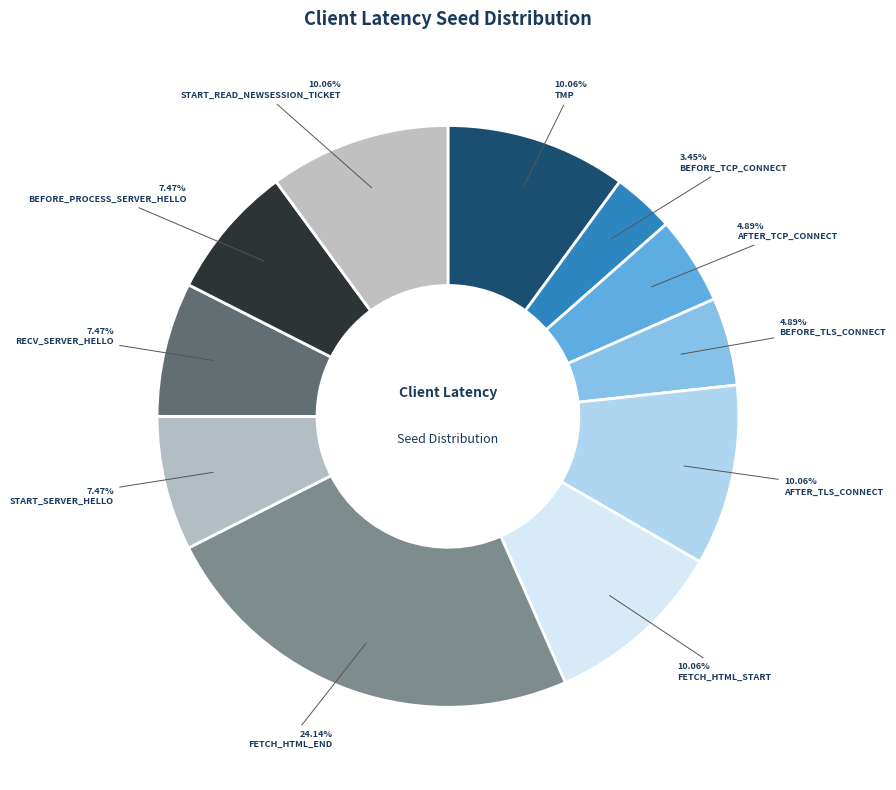

Which slice is the smallest?

SEED_LT_CLIENT_BEFORE_TCP_CONNECT